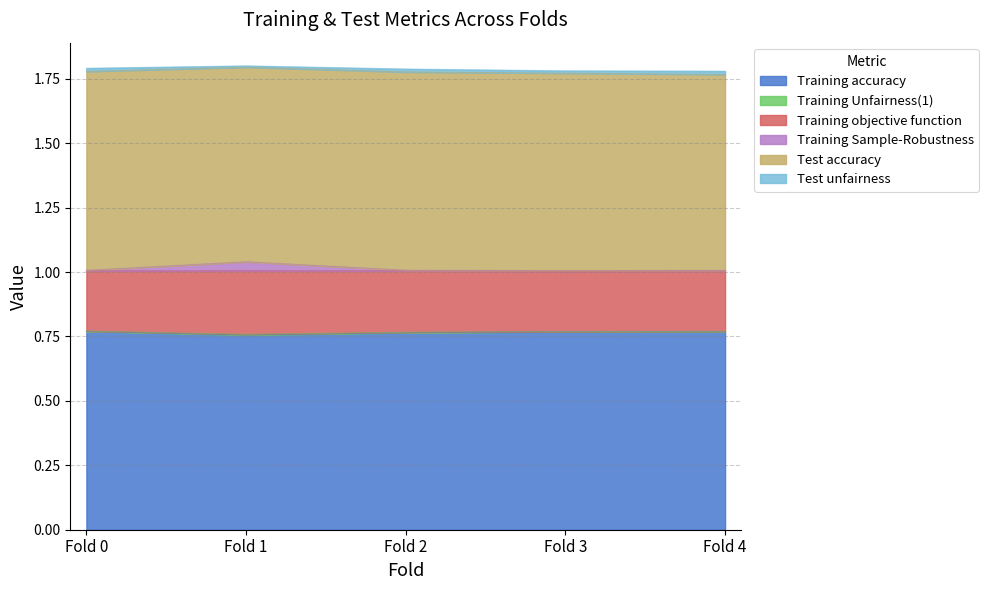

At which category is the sum across all series the highest?

Fold 1